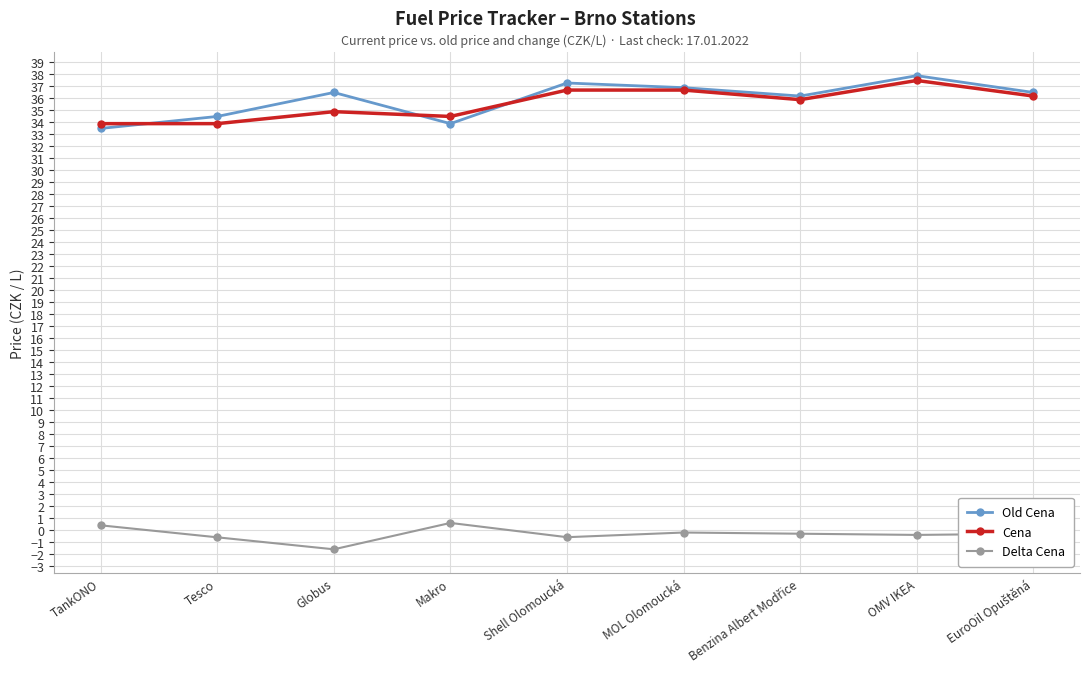

At which label is Old Cena closest to 35?

Tesco